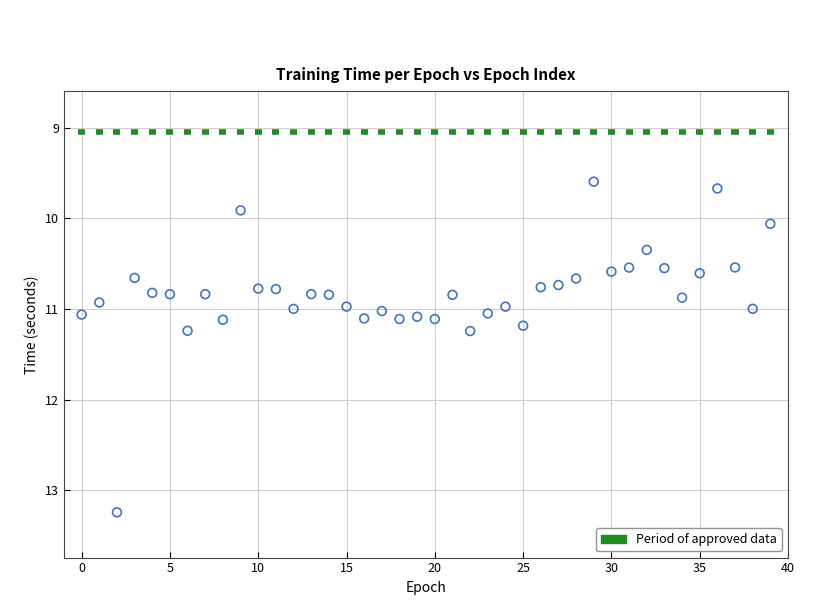

What is the range of Y values (max minus min)?

3.7